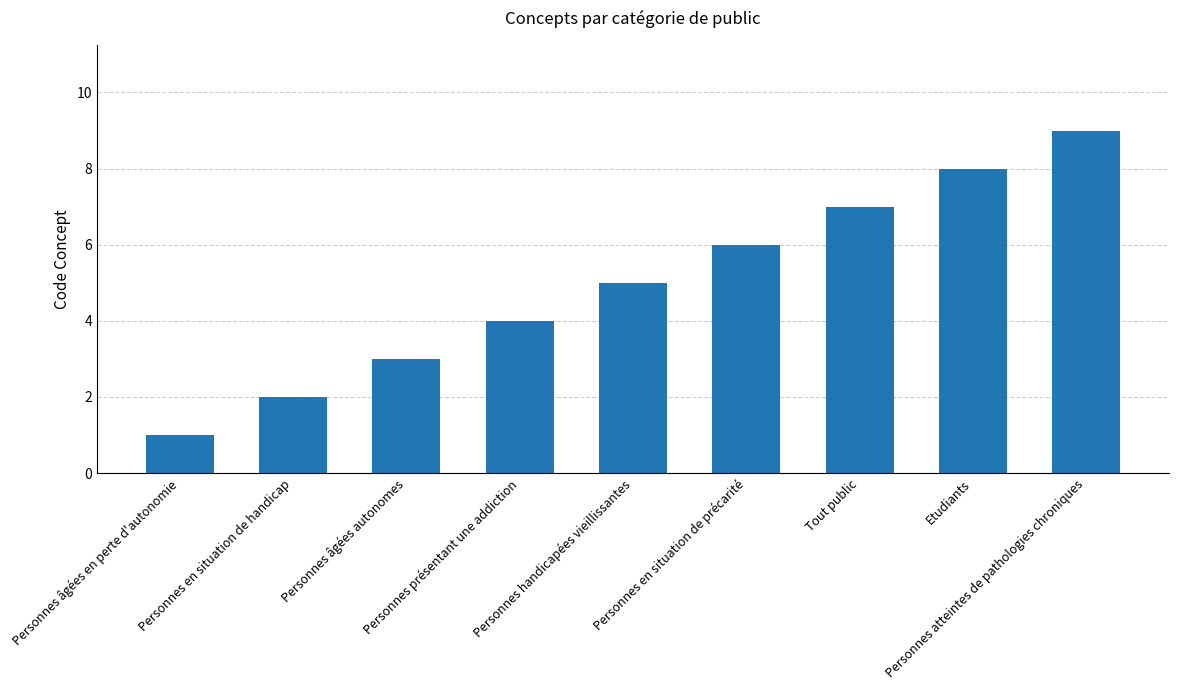

What is the label of the 4th bar from the left?

Personnes présentant une addiction